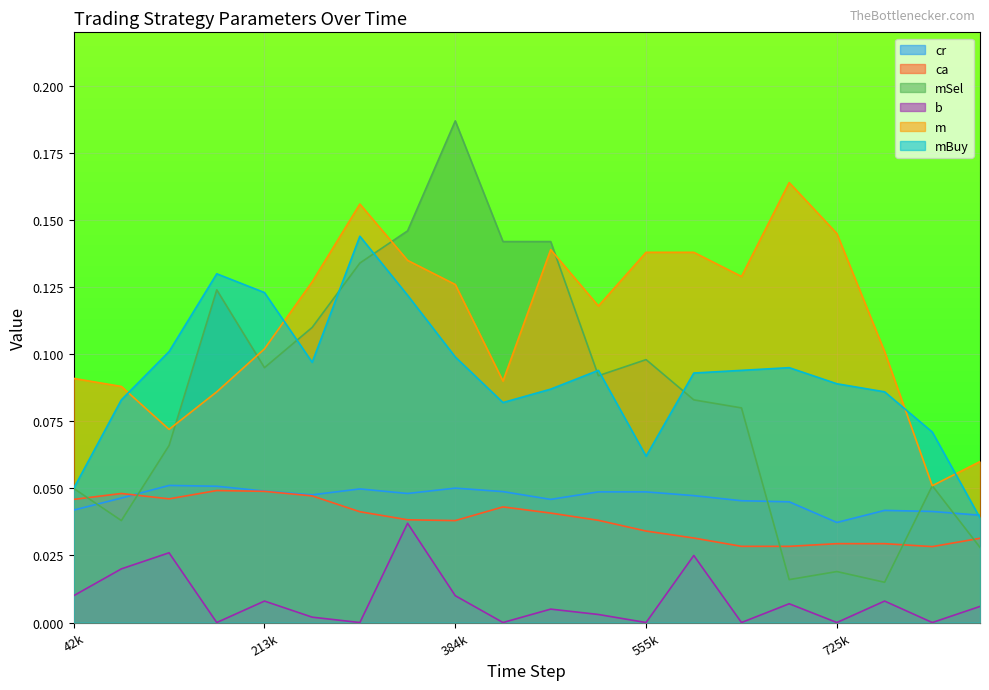

What is the value of the mBuy point at the 17th from the left?

0.1